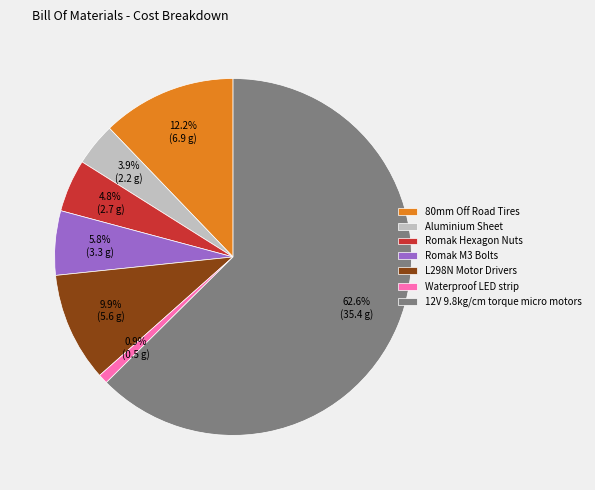

Which has a higher value, L298N Motor Drivers or Aluminium Sheet?

L298N Motor Drivers